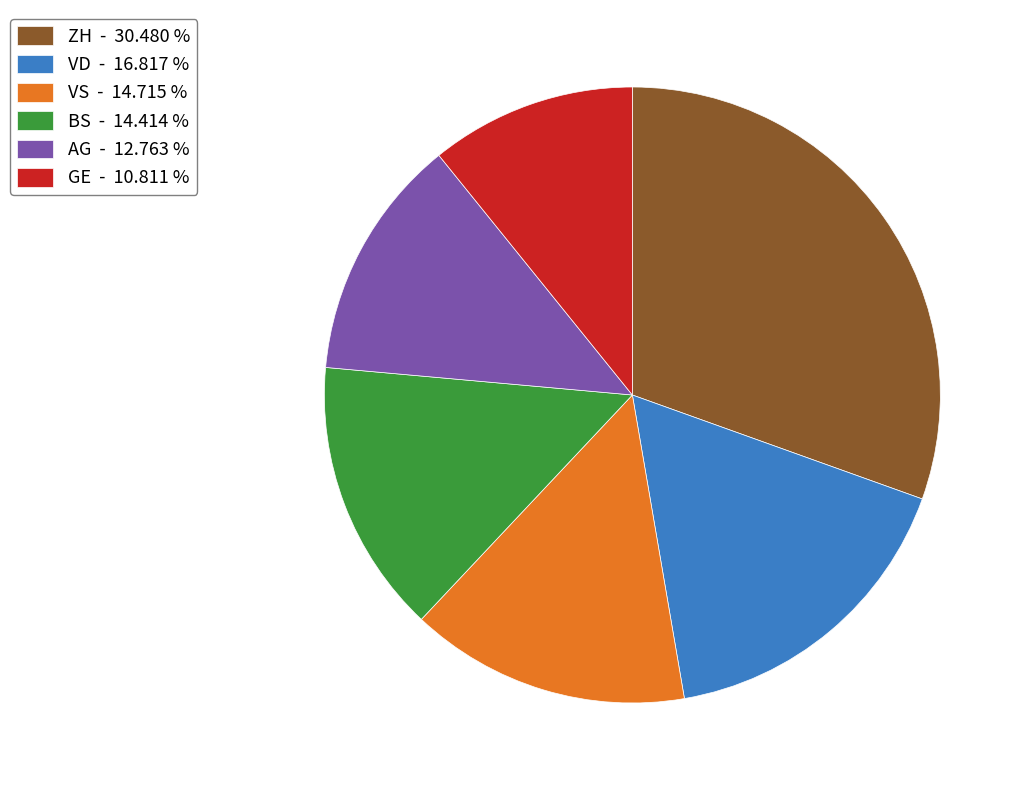

Which has a higher value, BS - 14.414 % or VD - 16.817 %?

VD - 16.817 %